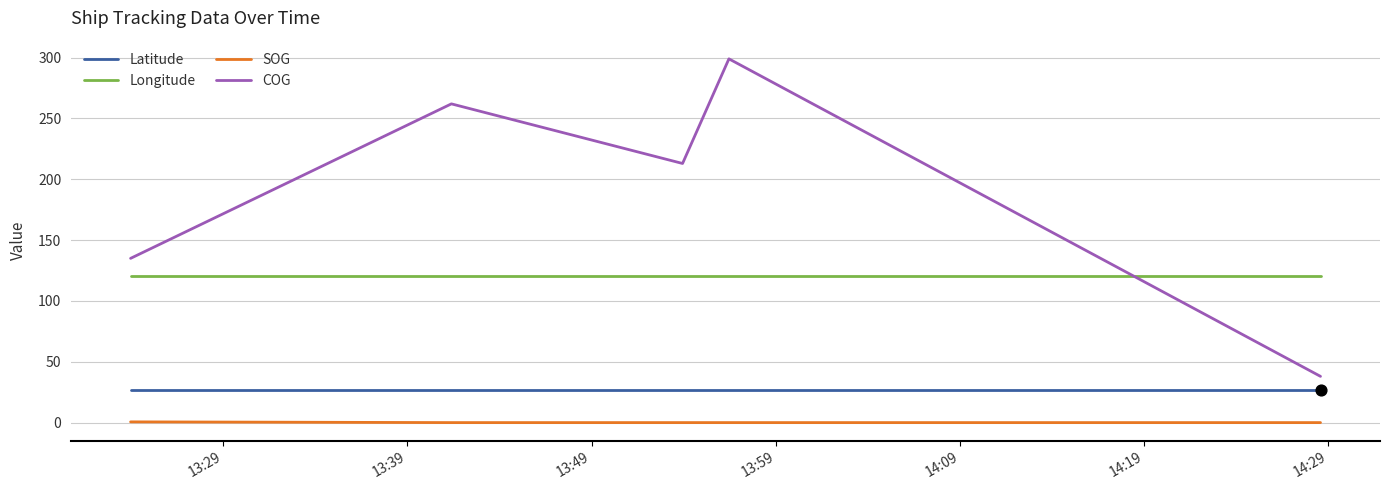

Which series has the largest total across all categories?

COG